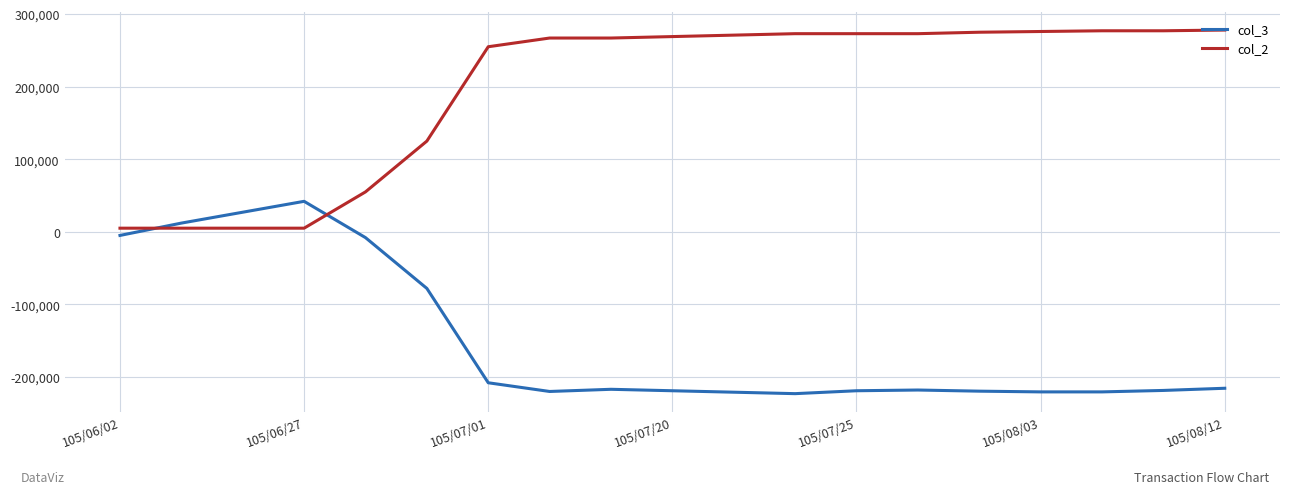

What is the maximum value shown in the chart?

278000